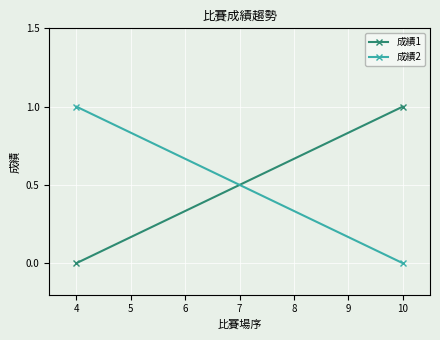

What is the difference between the maximum and minimum values in the 成績2 series?

1